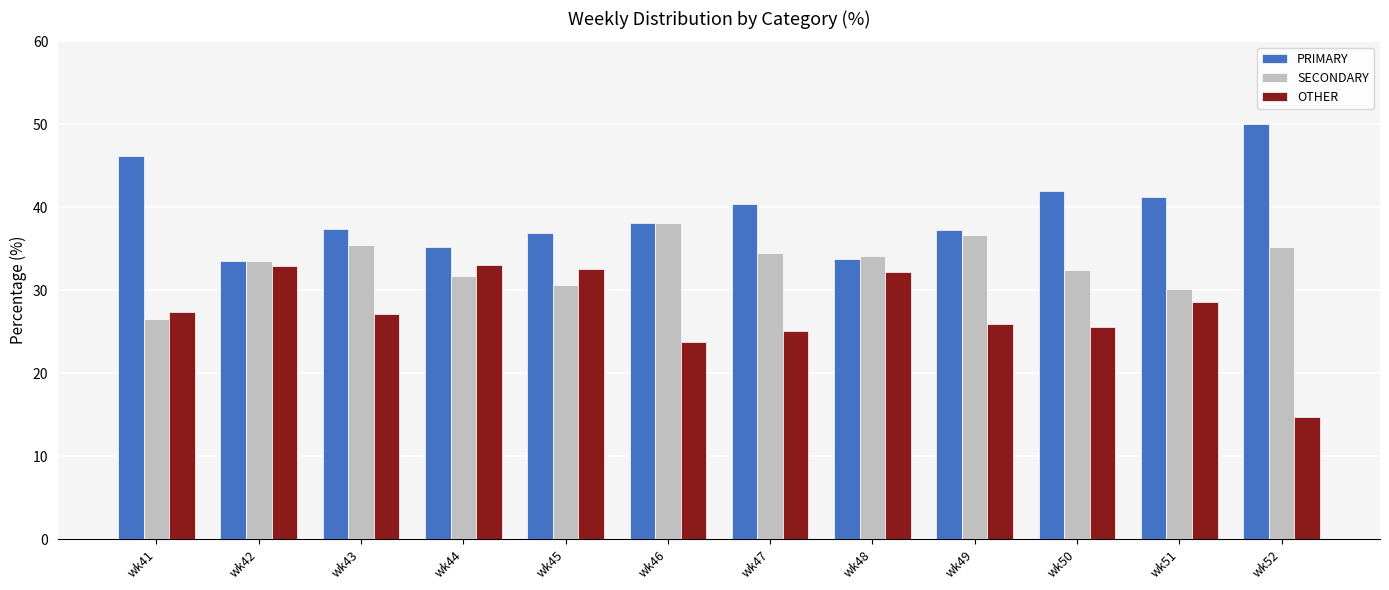

What is the minimum value shown in the chart?

14.8